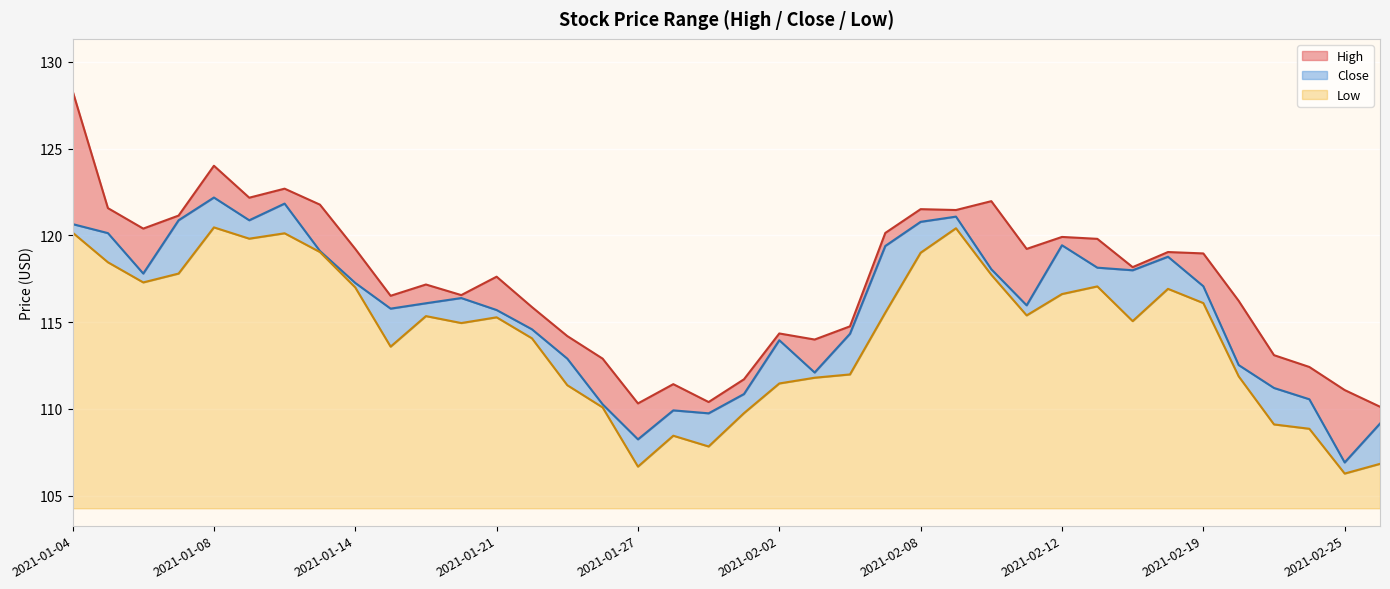

Read the Close value at 2021-01-14.

117.3